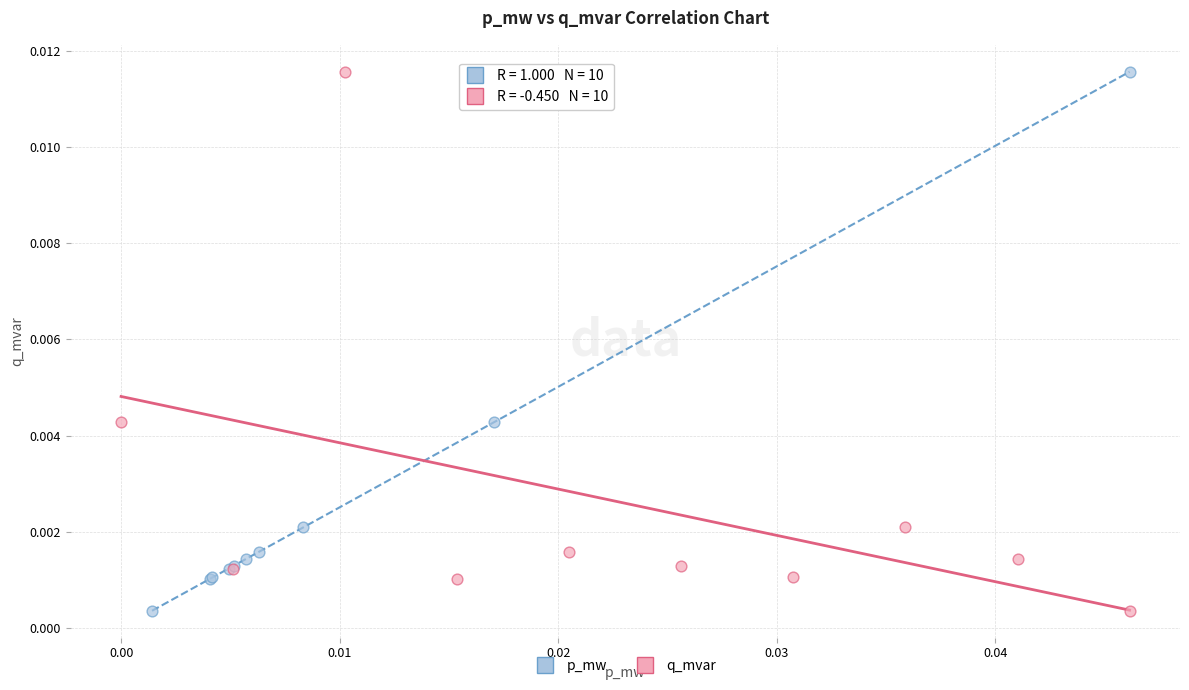

What are all the series names shown in the legend?

p_mw, q_mvar